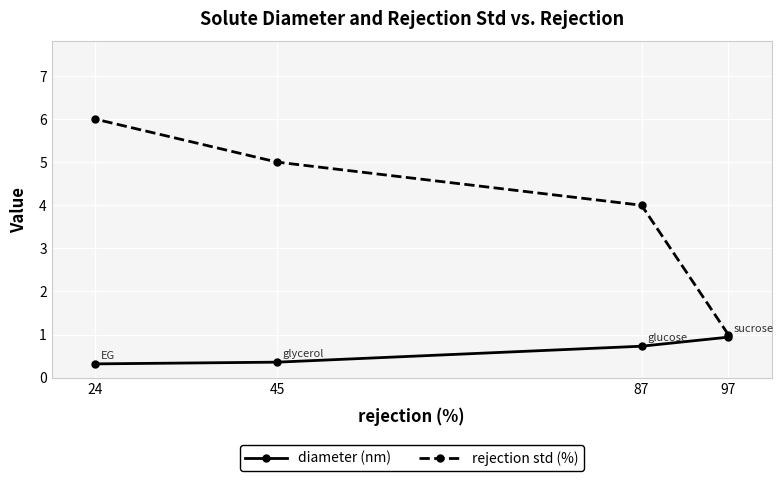

Is this an area chart (filled region under the line)?

No